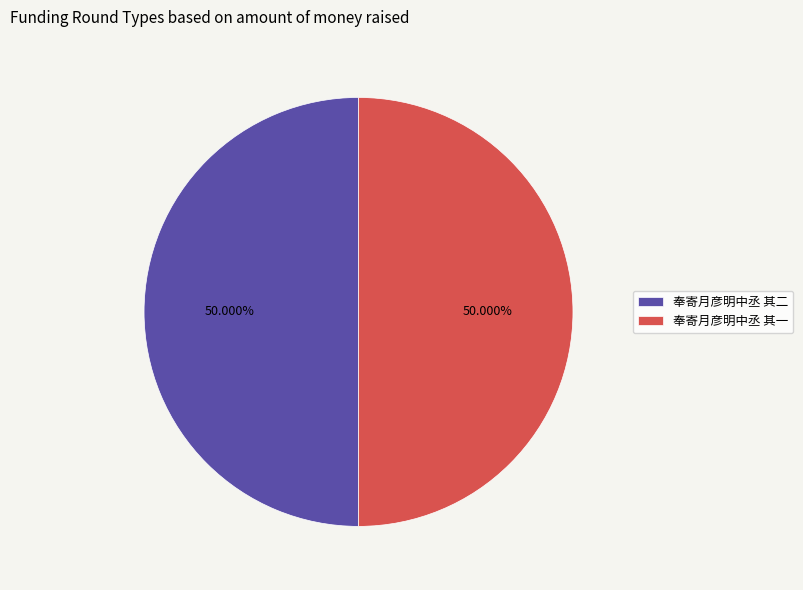

To the nearest percent, what percentage of the pie is 奉寄月彦明中丞 其一?

50%